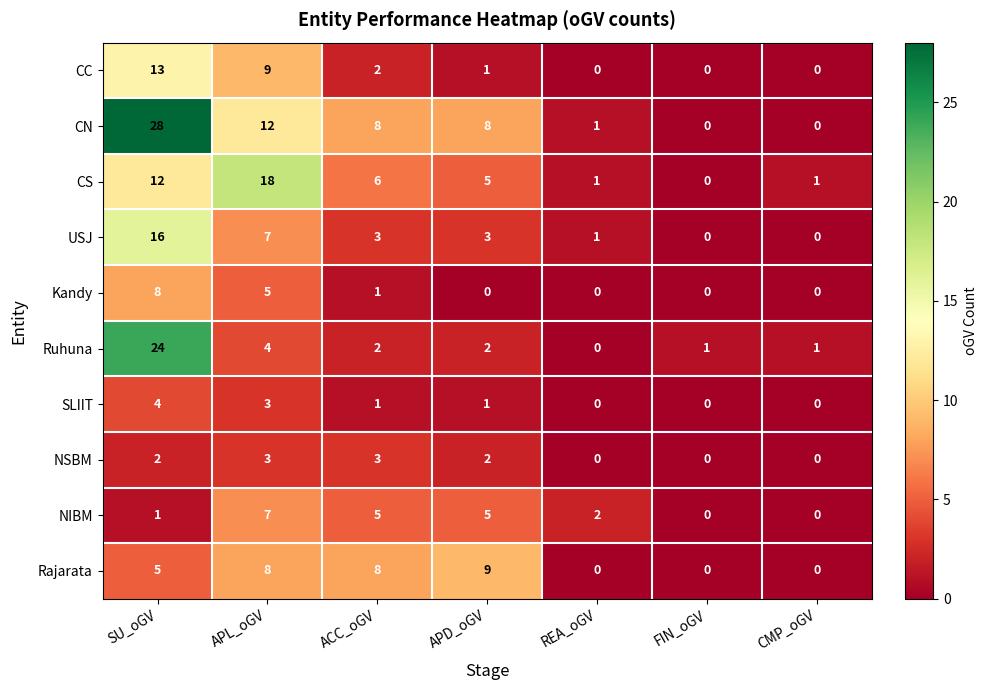

What is the difference between the maximum and minimum values in the Kandy series?

8